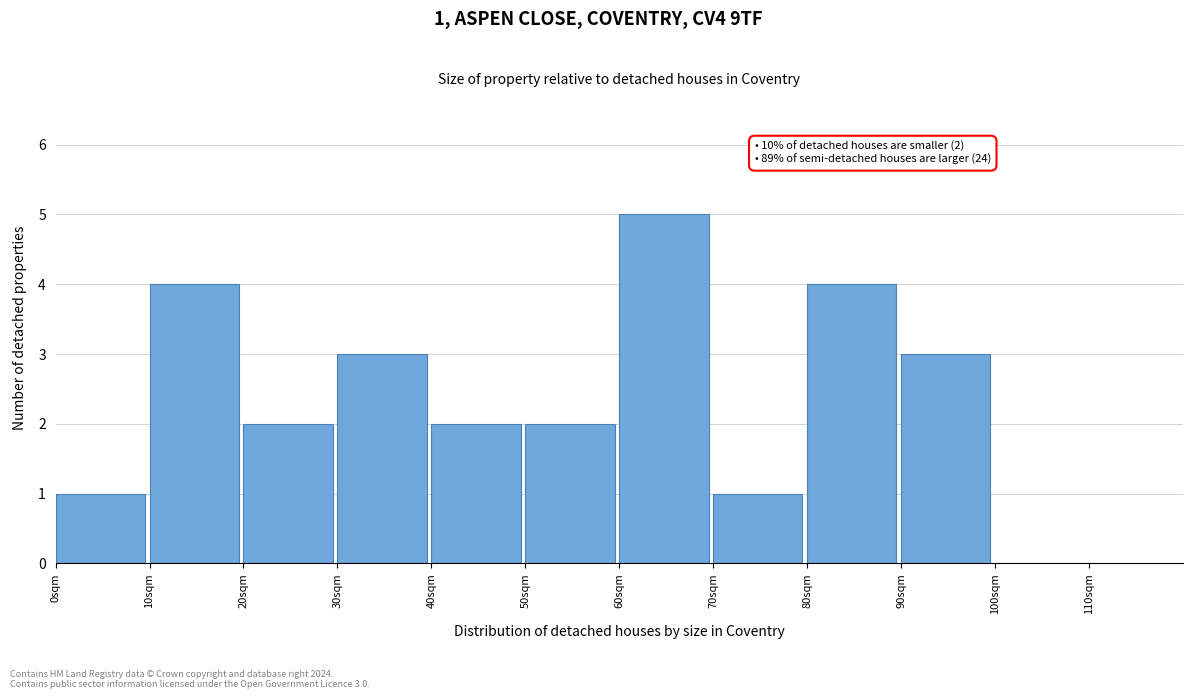

Which range on the x-axis has the tallest bar?

60 to 70